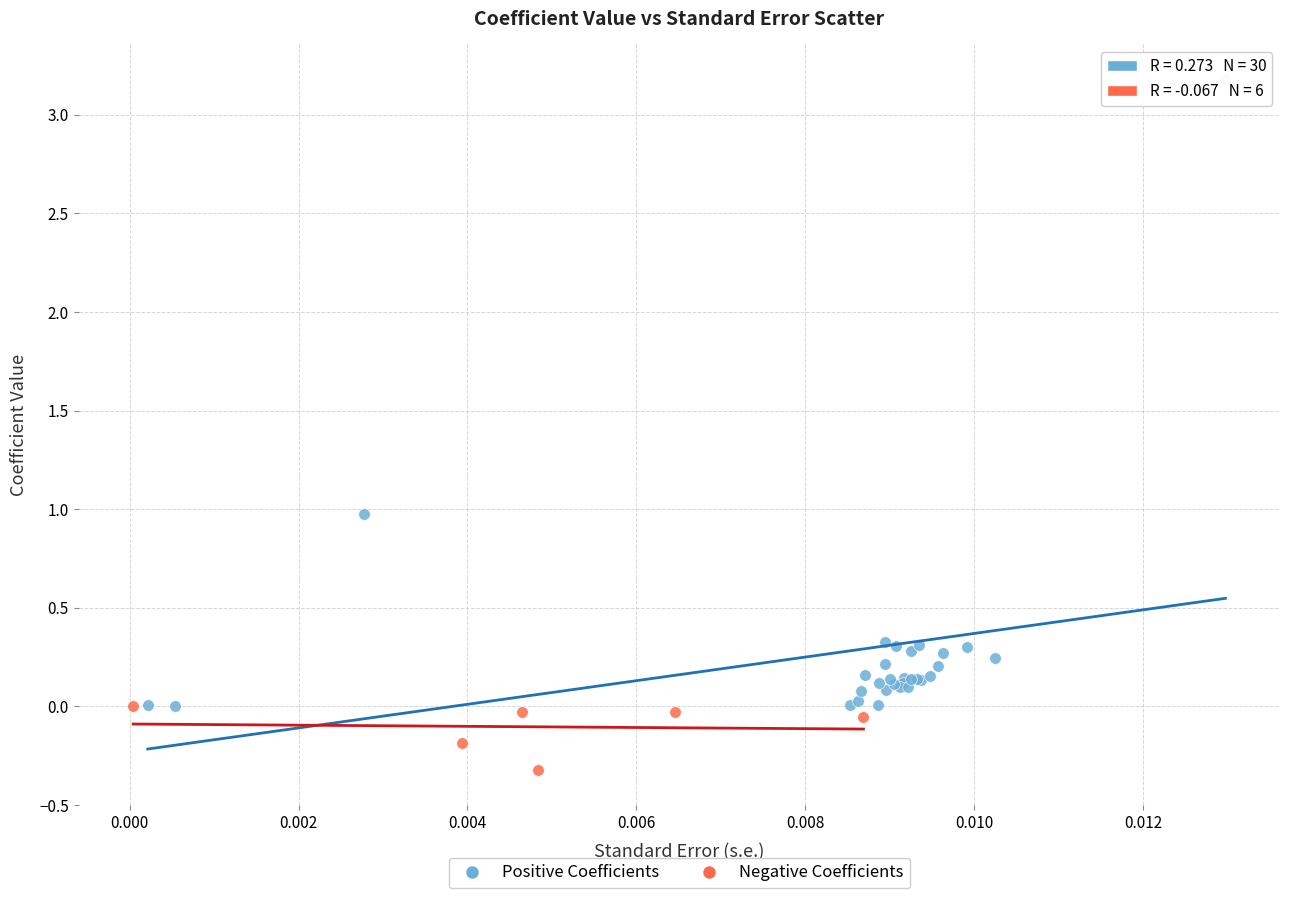

What are all the series names shown in the legend?

Positive Coefficients, Negative Coefficients